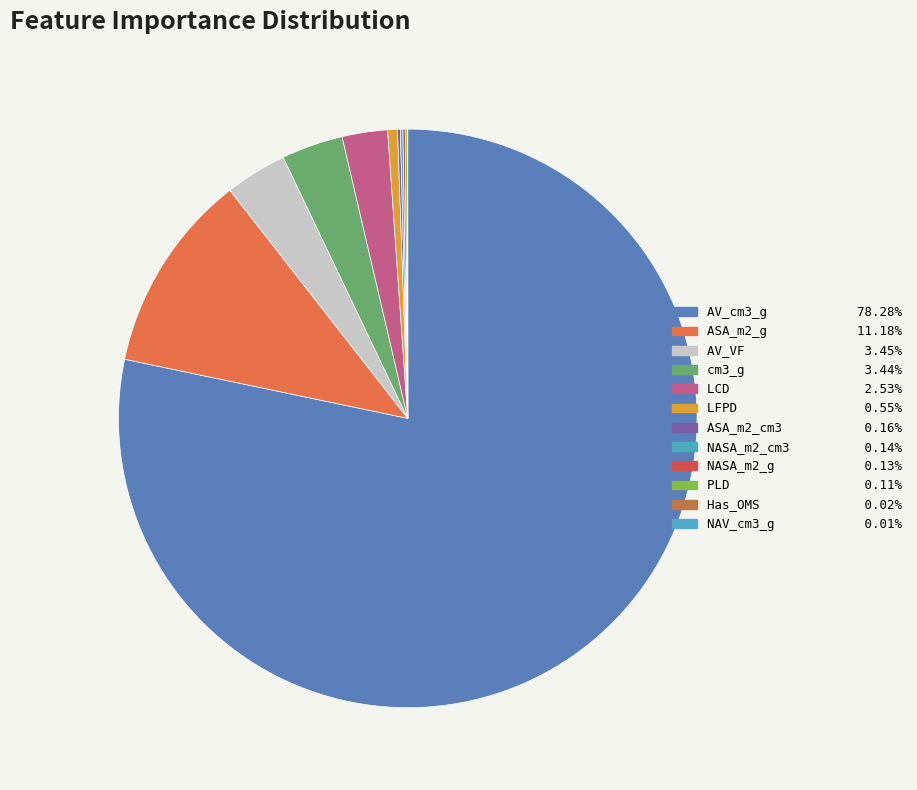

To the nearest percent, what is the average slice percentage?

8%